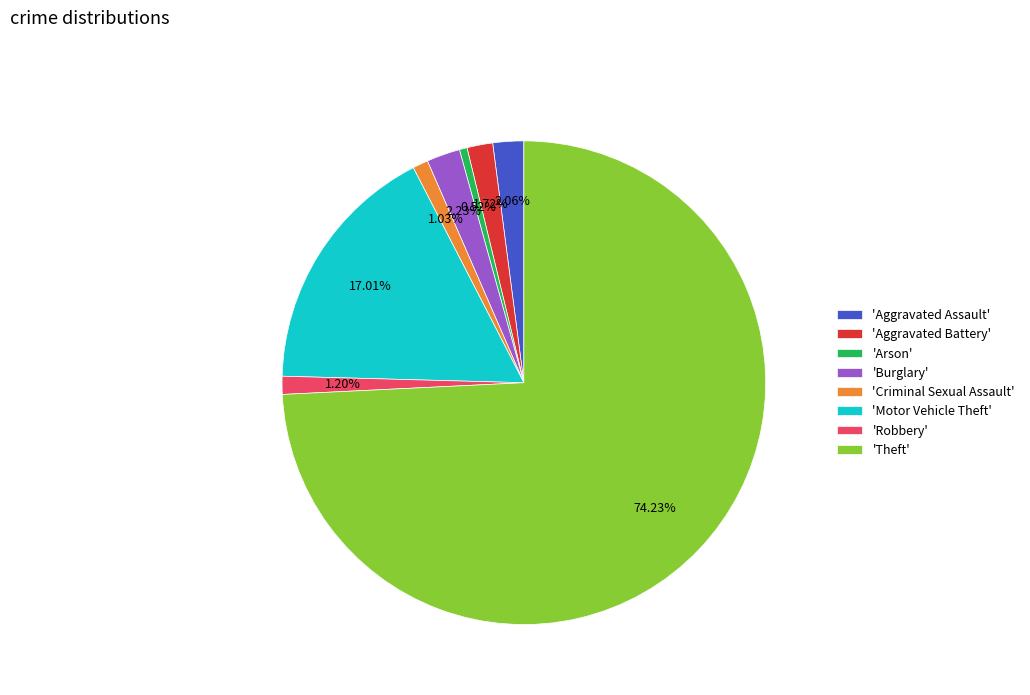

Do 'Aggravated Assault' and 'Criminal Sexual Assault' together represent more than half of the pie?

No